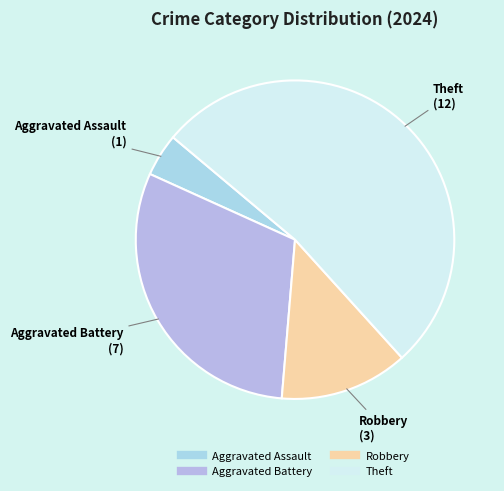

Which has a higher value, Robbery or Aggravated Assault?

Robbery